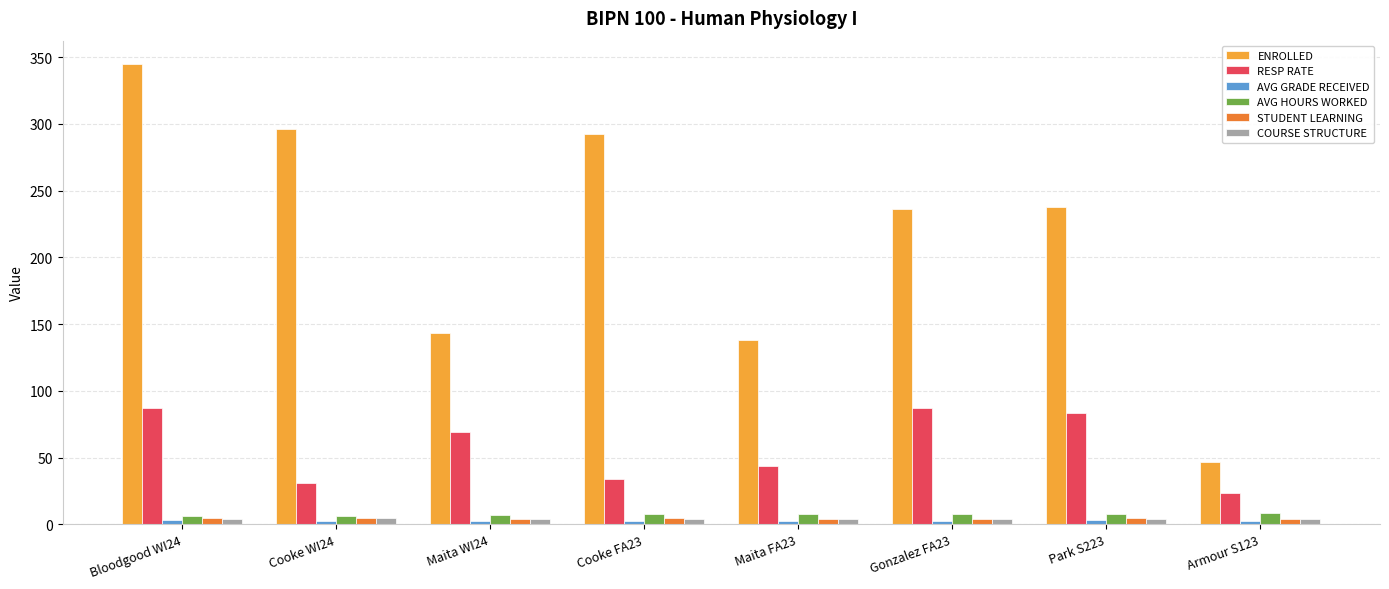

What is the greatest value displayed?

345.0